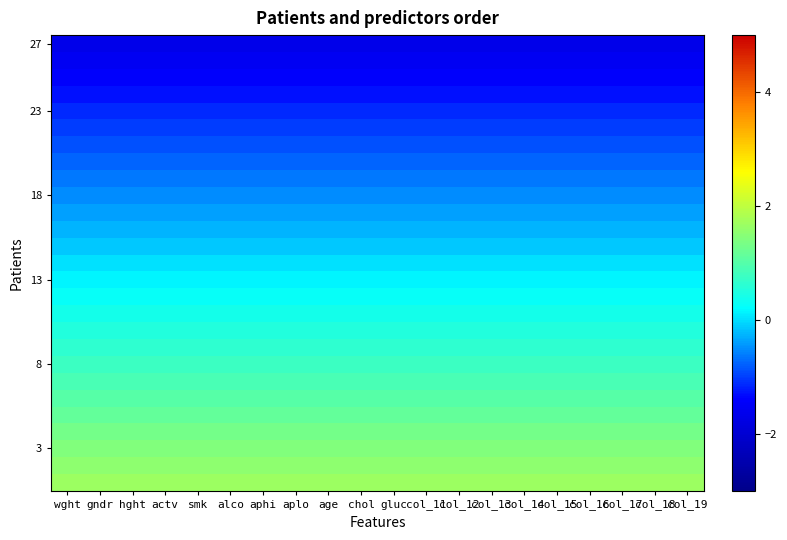

What is the spread (max minus min) of values at col_15?

3.3